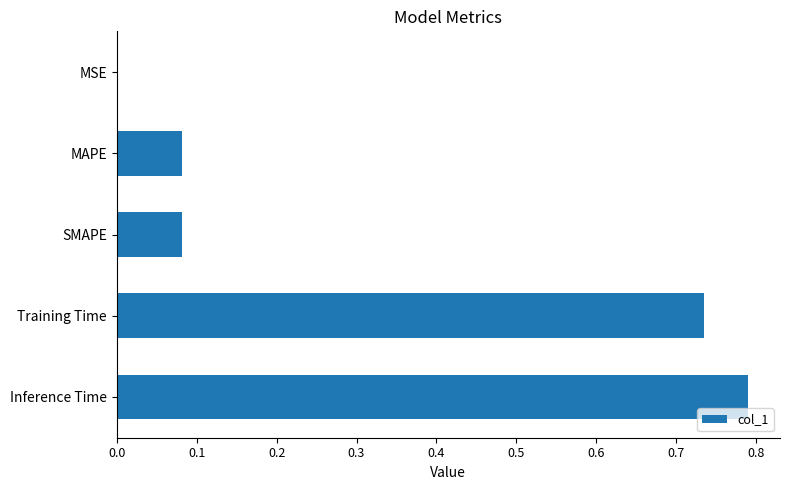

The value at MSE is 0.0. True or false?

True